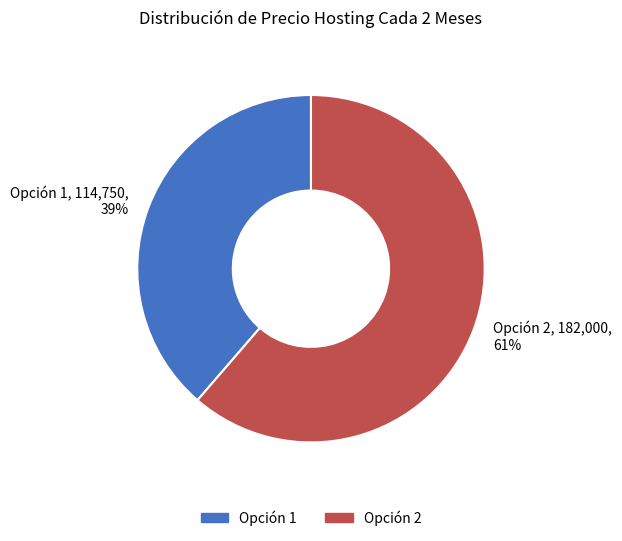

Rank the categories by value from highest to lowest.

Opción 2, Opción 1